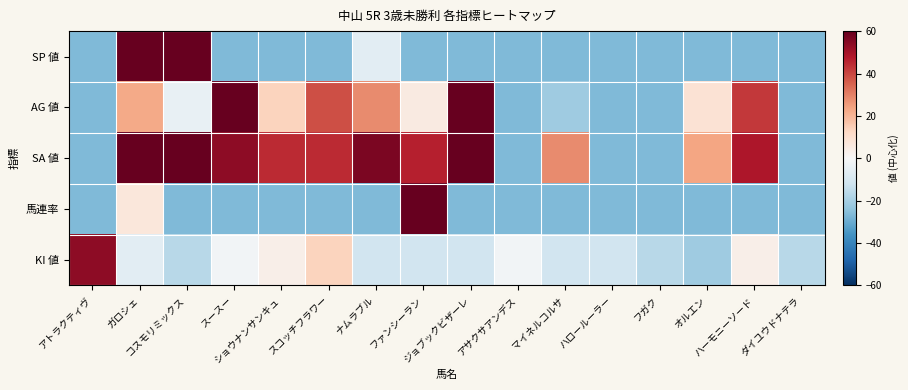

Reading left to right, list all the values displayed in this chart.

SP 値: アトラクティヴ=-26.4	ガロシェ=73.6	コスモリミックス=73.6	スースー=-26.4	ショウナンサンキュ=-26.4	スコッチフラワー=-26.4	ナムラブル=-6.4	ファンシーラン=-26.4	ジョブックビザーレ=-26.4	アサクサアンデス=-26.4	マイネルコルサ=-26.4	ハロールーラー=-26.4	フガク=-26.4	オルエン=-26.4	ハーモニーソード=-26.4	ダイユウドナテラ=-26.4
AG 値: アトラクティヴ=-26.4	ガロシェ=22.6	コスモリミックス=-4.4	スースー=73.6	ショウナンサンキュ=13.6	スコッチフラワー=38.6	ナムラブル=28.6	ファンシーラン=5.6	ジョブックビザーレ=69.6	アサクサアンデス=-26.4	マイネルコルサ=-21.4	ハロールーラー=-26.4	フガク=-26.4	オルエン=8.6	ハーモニーソード=42.6	ダイユウドナテラ=-26.4
SA 値: アトラクティヴ=-26.4	ガロシェ=64.6	コスモリミックス=69.6	スースー=53.6	ショウナンサンキュ=44.6	スコッチフラワー=44.6	ナムラブル=56.6	ファンシーラン=46.6	ジョブックビザーレ=60.6	アサクサアンデス=-26.4	マイネルコルサ=28.6	ハロールーラー=-26.4	フガク=-26.4	オルエン=23.6	ハーモニーソード=48.6	ダイユウドナテラ=-26.4
馬連率: アトラクティヴ=-26.4	ガロシェ=6.6	コスモリミックス=-26.4	スースー=-26.4	ショウナンサンキュ=-26.4	スコッチフラワー=-26.4	ナムラブル=-26.4	ファンシーラン=73.6	ジョブックビザーレ=-26.4	アサクサアンデス=-26.4	マイネルコルサ=-26.4	ハロールーラー=-26.4	フガク=-26.4	オルエン=-26.4	ハーモニーソード=-26.4	ダイユウドナテラ=-26.4
KI 値: アトラクティヴ=53.6	ガロシェ=-6.4	コスモリミックス=-16.4	スースー=-1.4	ショウナンサンキュ=3.6	スコッチフラワー=13.6	ナムラブル=-11.4	ファンシーラン=-11.4	ジョブックビザーレ=-11.4	アサクサアンデス=-1.4	マイネルコルサ=-11.4	ハロールーラー=-11.4	フガク=-16.4	オルエン=-21.4	ハーモニーソード=3.6	ダイユウドナテラ=-16.4